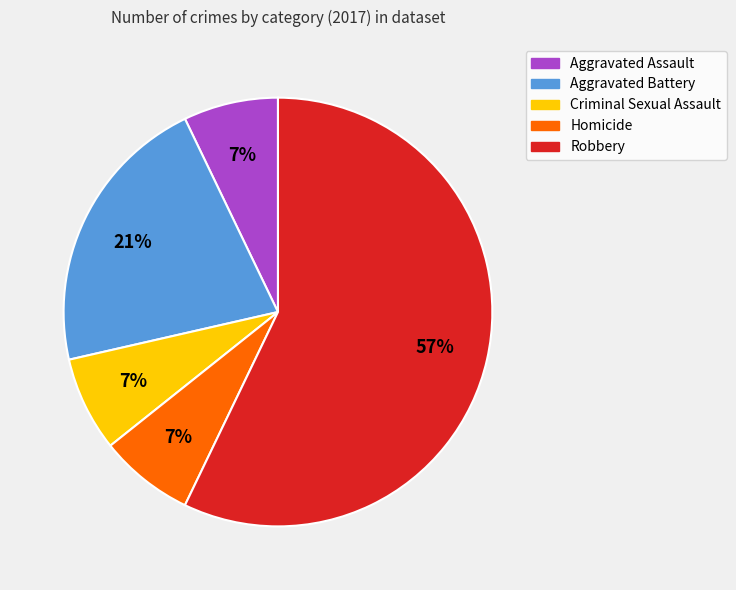

Approximately how many times larger is the value at Homicide compared to Robbery?

0.1